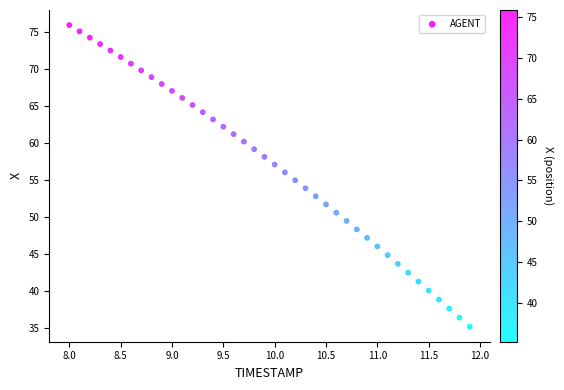

What is the range of X values (max minus min)?

3.9